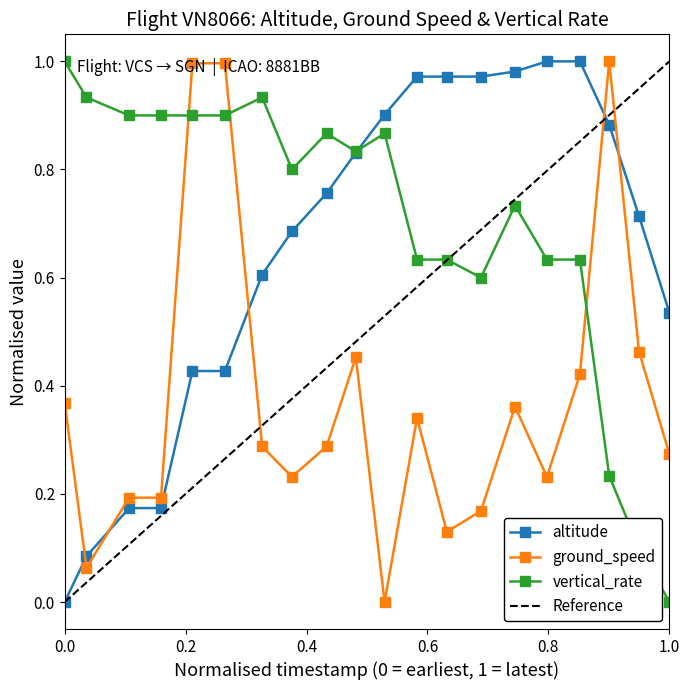

Read the altitude value at 1611642461.

0.4